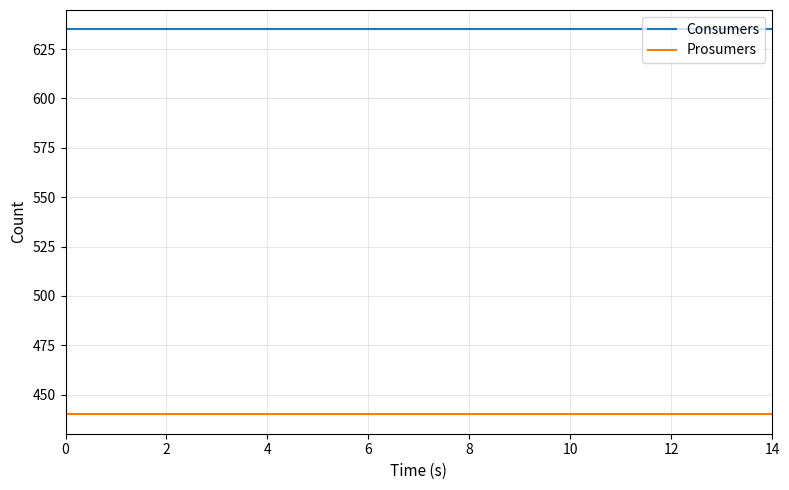

Reading right to left, transcribe all the data shown in this chart.

Consumers: 635	635	635	635	635	635	635	635	635	635	635	635	635	635	635
Prosumers: 440	440	440	440	440	440	440	440	440	440	440	440	440	440	440